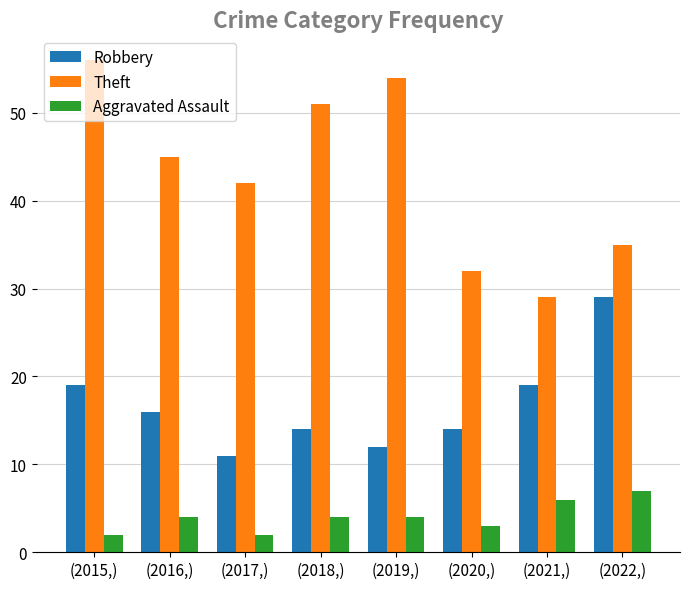

At which label does Theft reach its minimum?

(2021,)